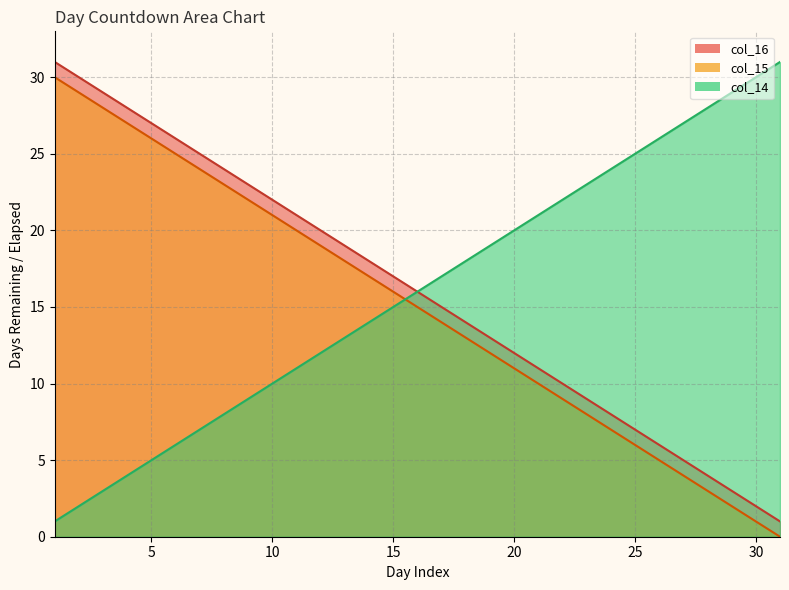

The col_14 series shows 6 at 6. True or false?

True